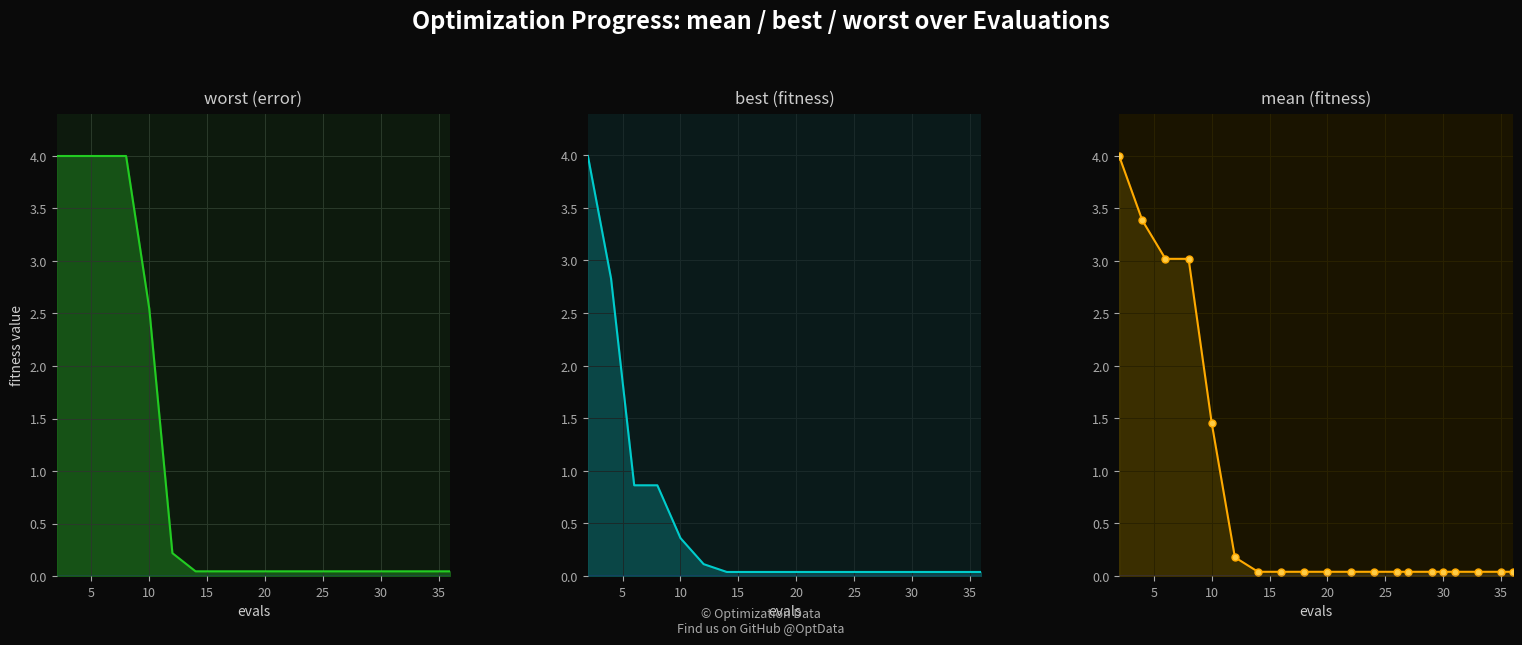

True or false: best and mean cross at least once.

False